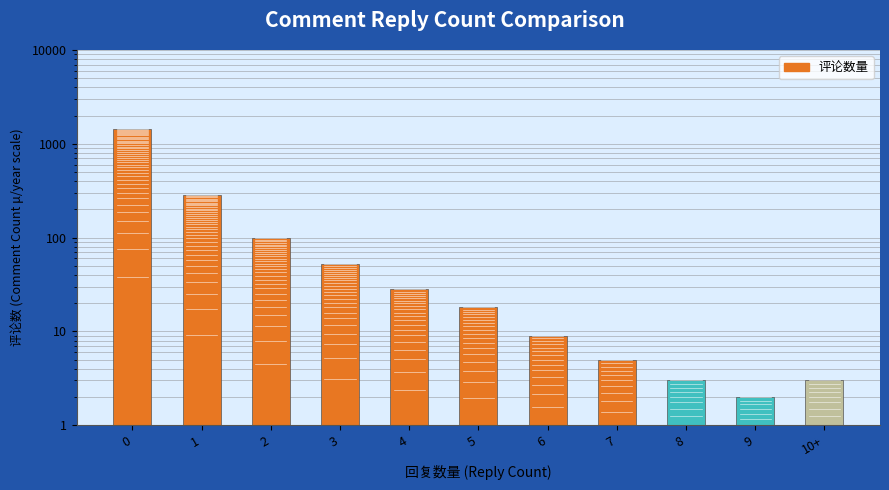

What is the change in value from 2 to 7?

-93